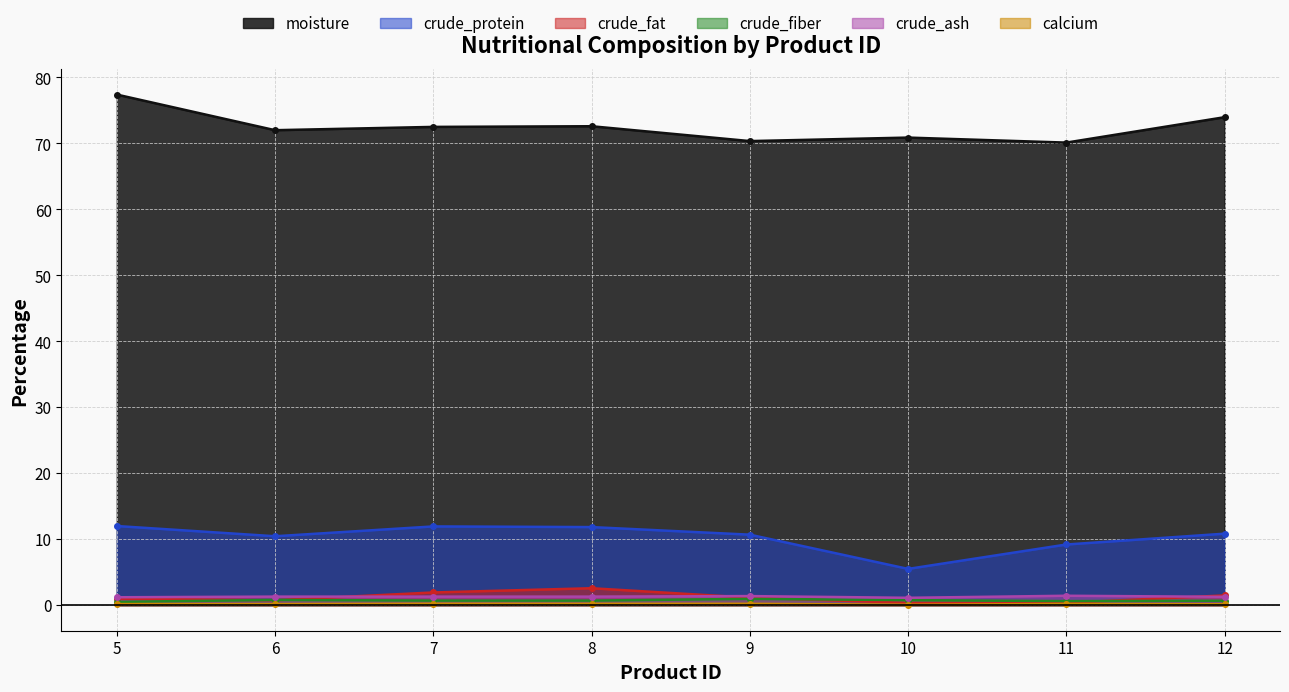

In crude_fat, how many points are higher than both neighbors (excluding endpoints)?

1